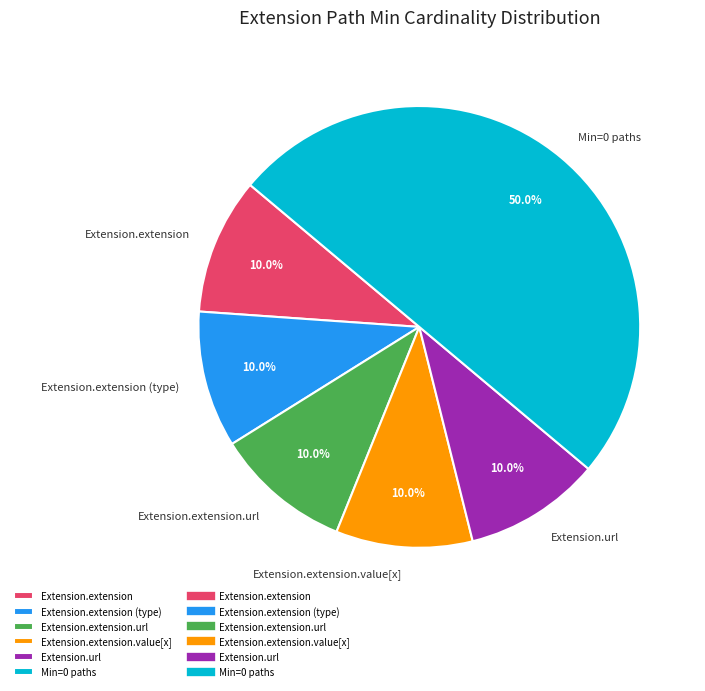

Which category has the biggest portion of the pie?

Min=0 paths